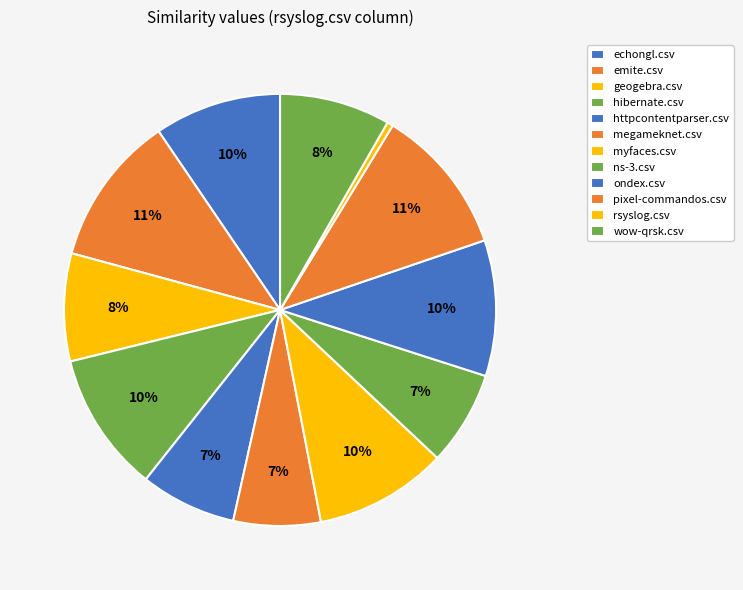

To the nearest percent, what percentage of the pie is megameknet.csv?

7%